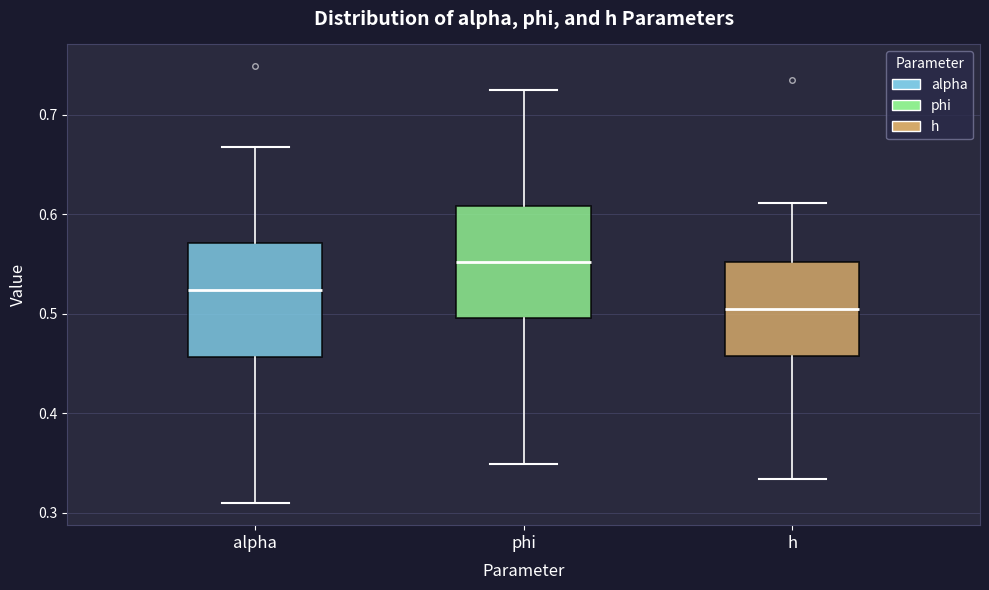

Reading left to right, transcribe this box plot: for each box, give where its median line is, the range the box spans, and where its two whiskers end, as read against the y-axis. The values are not printed on the chart, so give them approximately, as read against the axis.

alpha: median 0.52, box 0.46 to 0.57, whiskers 0.31 to 0.67
phi: median 0.55, box 0.50 to 0.61, whiskers 0.35 to 0.72
h: median 0.50, box 0.46 to 0.55, whiskers 0.33 to 0.61